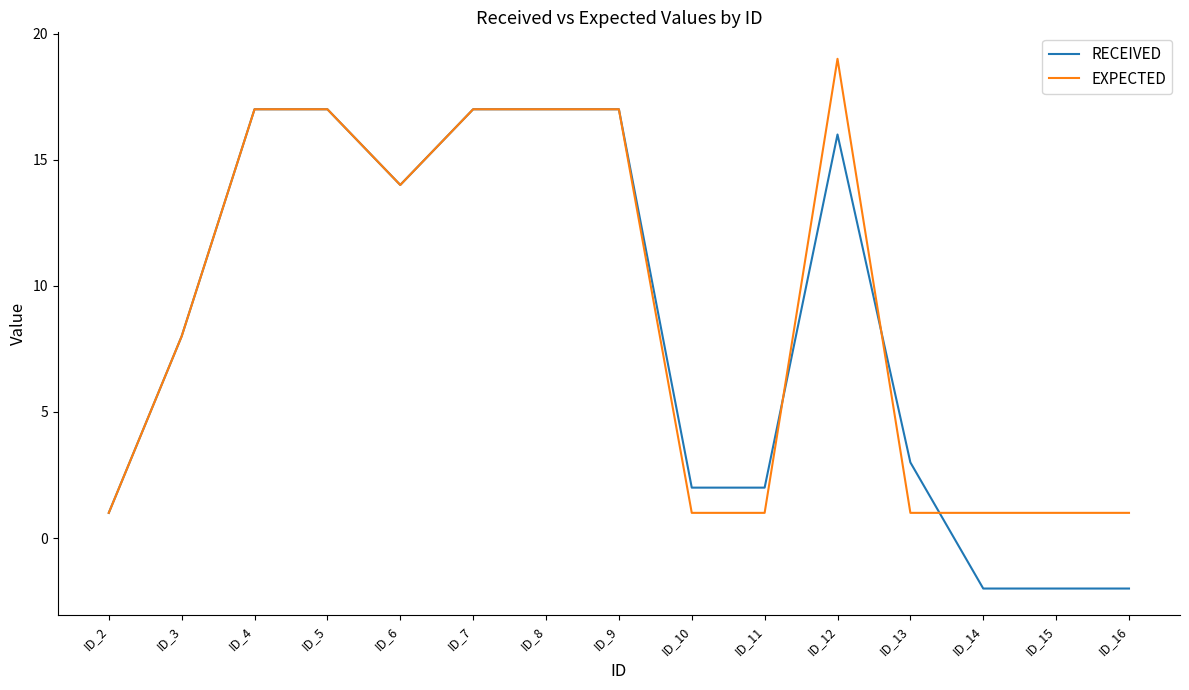

What is the minimum value for RECEIVED?

-2